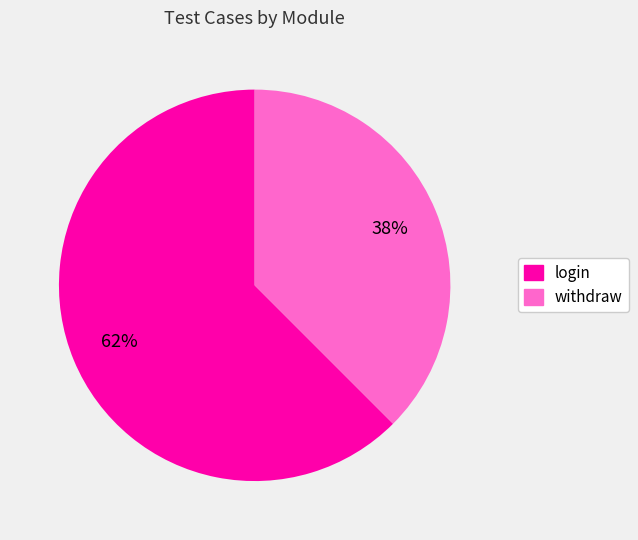

To the nearest percent, what is the combined percentage of withdraw and login?

100%